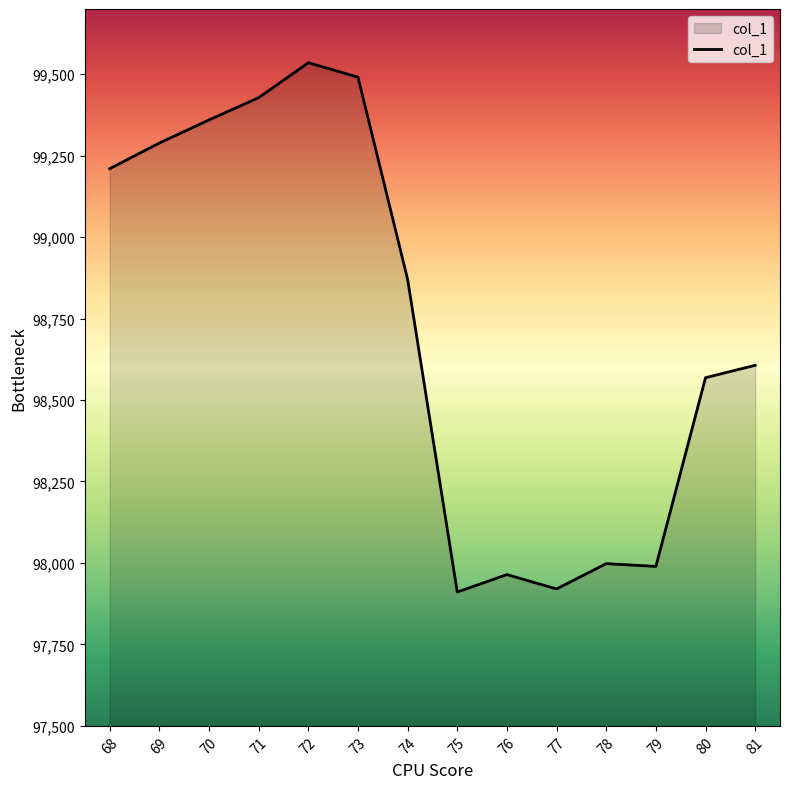

What is the change in value from 70 to 72?

+175.5